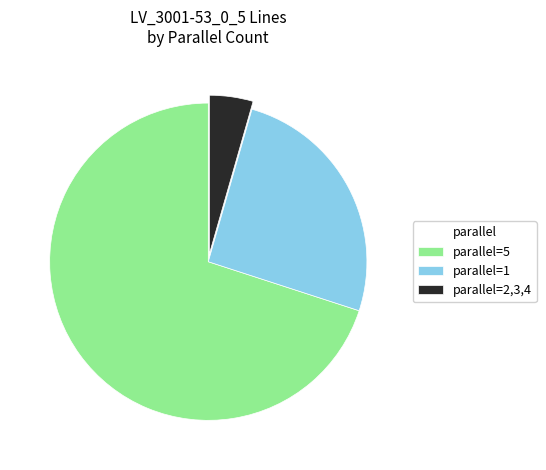

How many segments does this pie chart have?

3